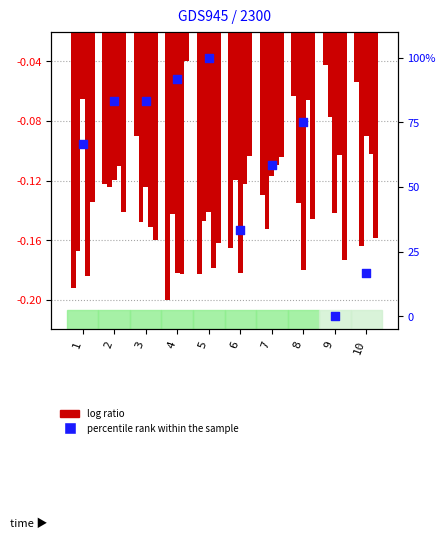

Which series contains the highest Y value?

percentile rank within the sample